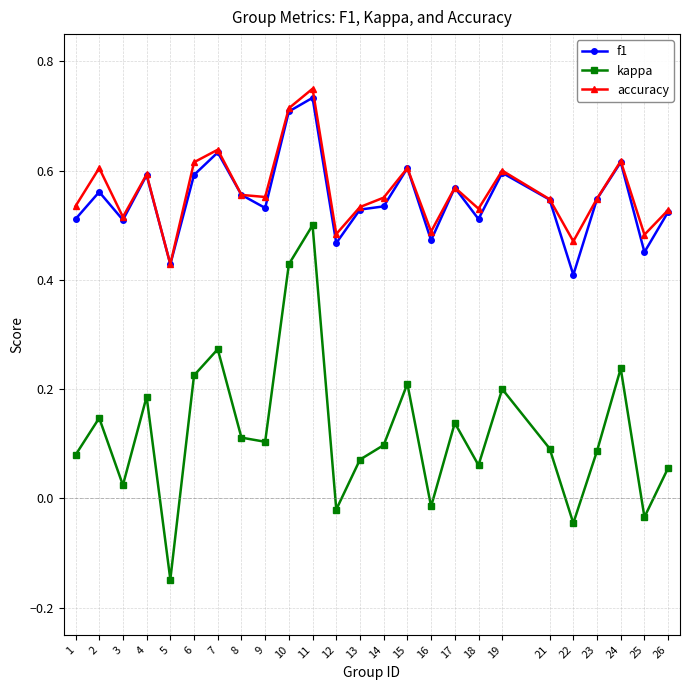

At which category does the chart reach its peak across all series?

11